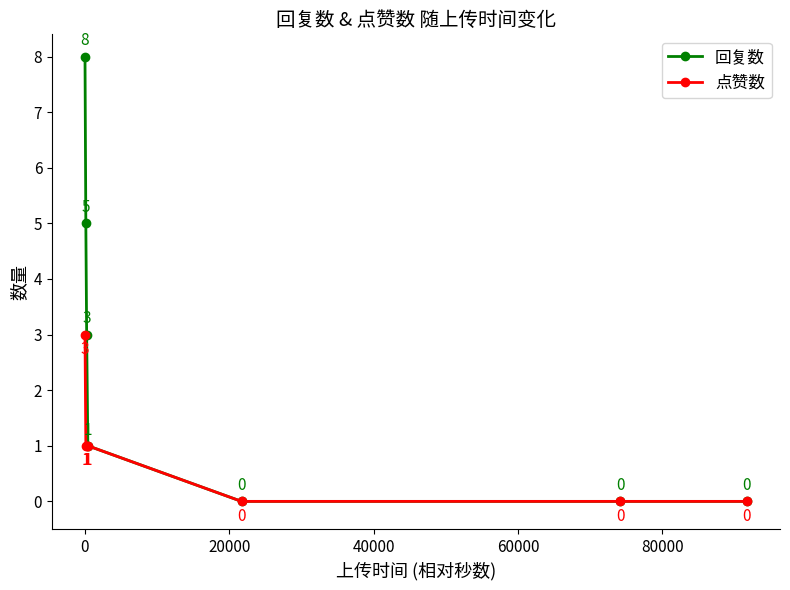

What are all the series names shown in the legend?

回复数, 点赞数